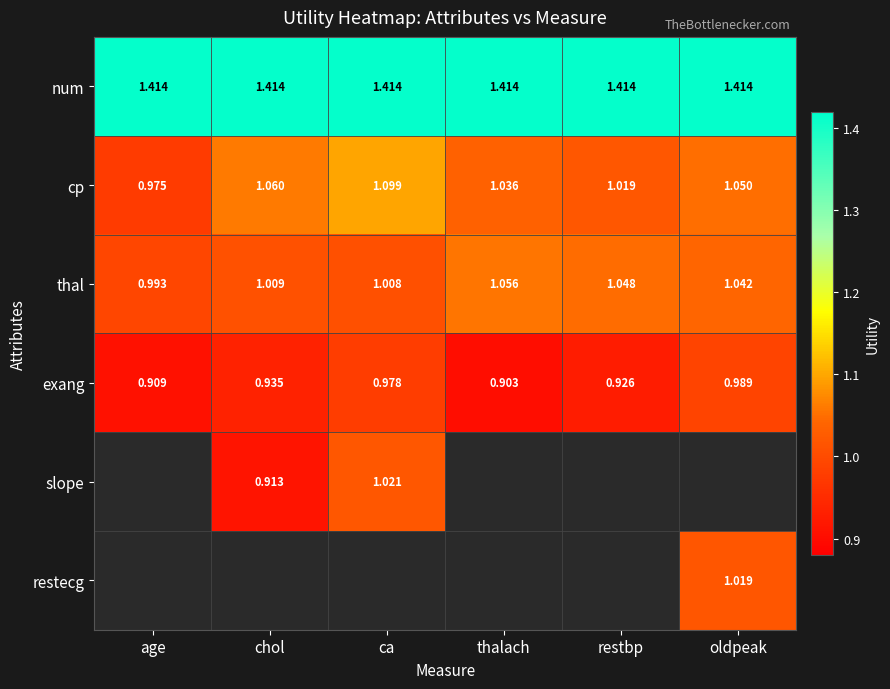

Where is cp nearest to the value 1?

restbp